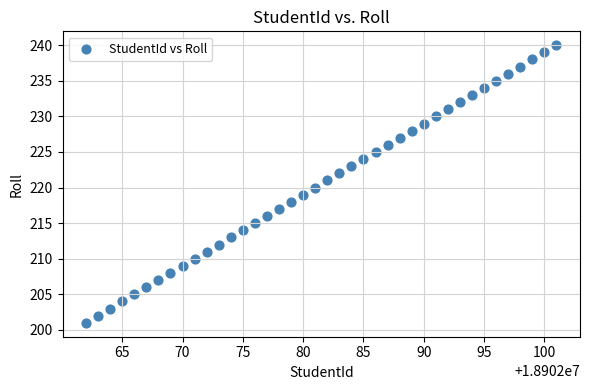

What is the range of X values (max minus min)?

39